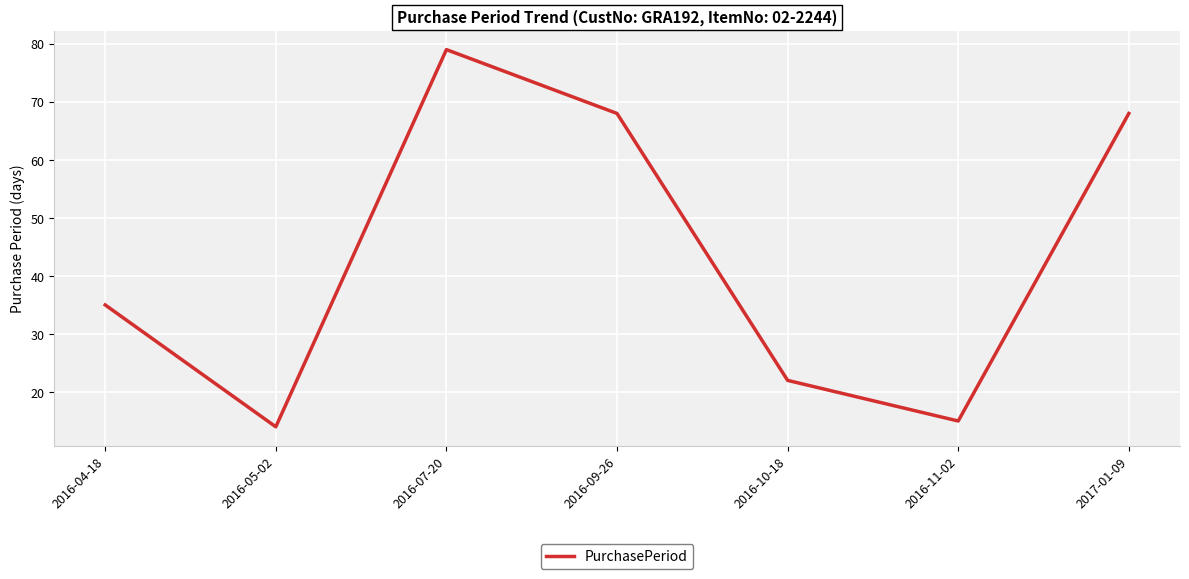

What position from the right is 2016-05-02?

6